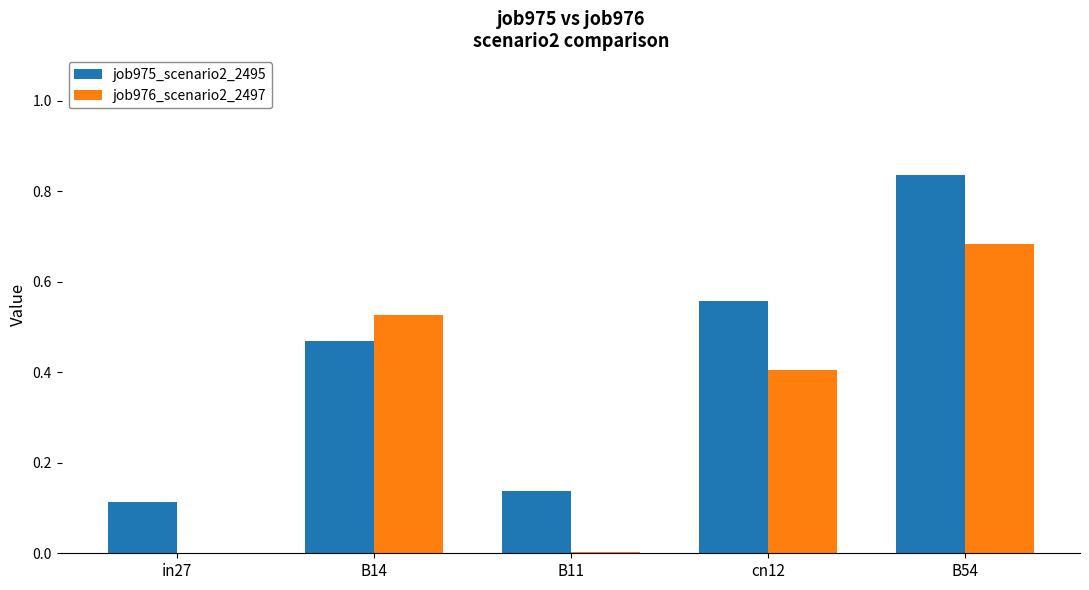

Which category has the highest value across all series?

B54